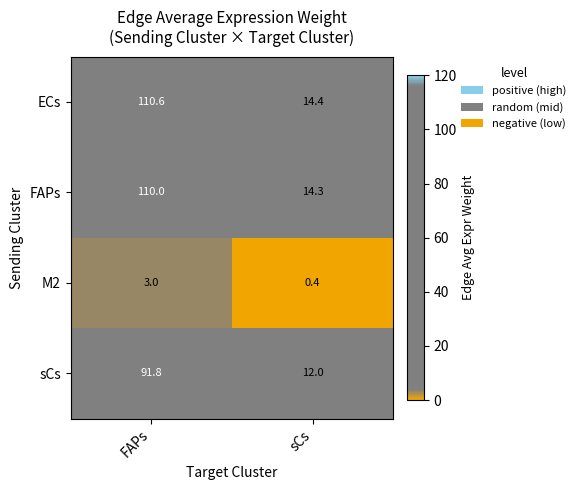

At which category does the chart reach its peak across all series?

FAPs